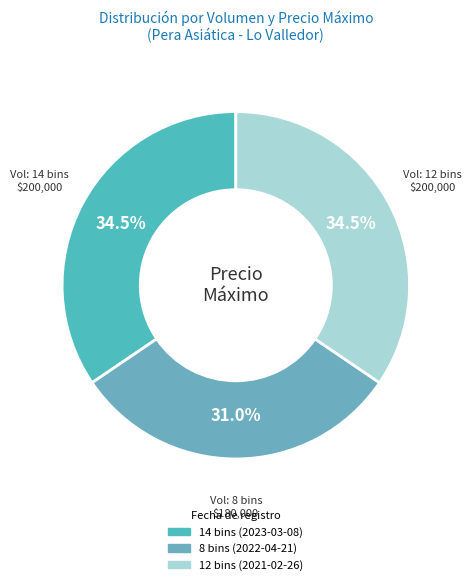

Combined, do 8 bins (2022-04-21) and 12 bins (2021-02-26) account for over 50%?

Yes